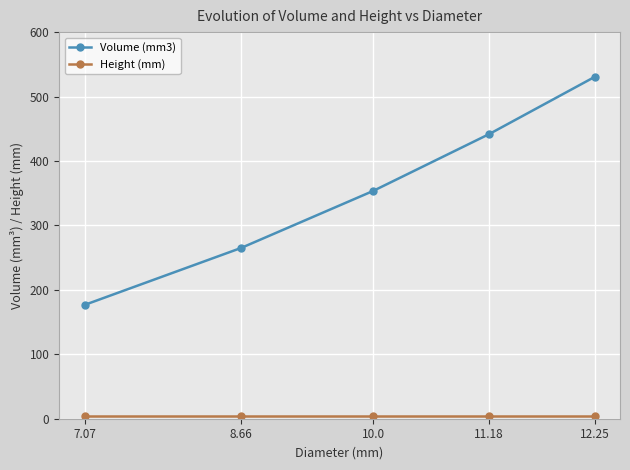

The Volume (mm3) series shows 478.8 at 10.0. True or false?

False